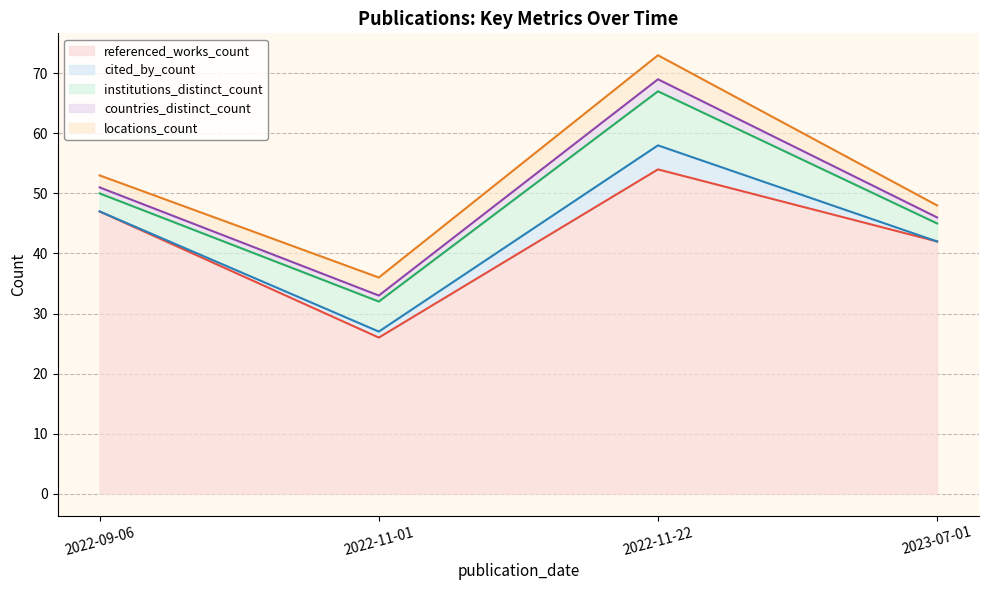

How many interior local valleys does the locations_count series have?

1